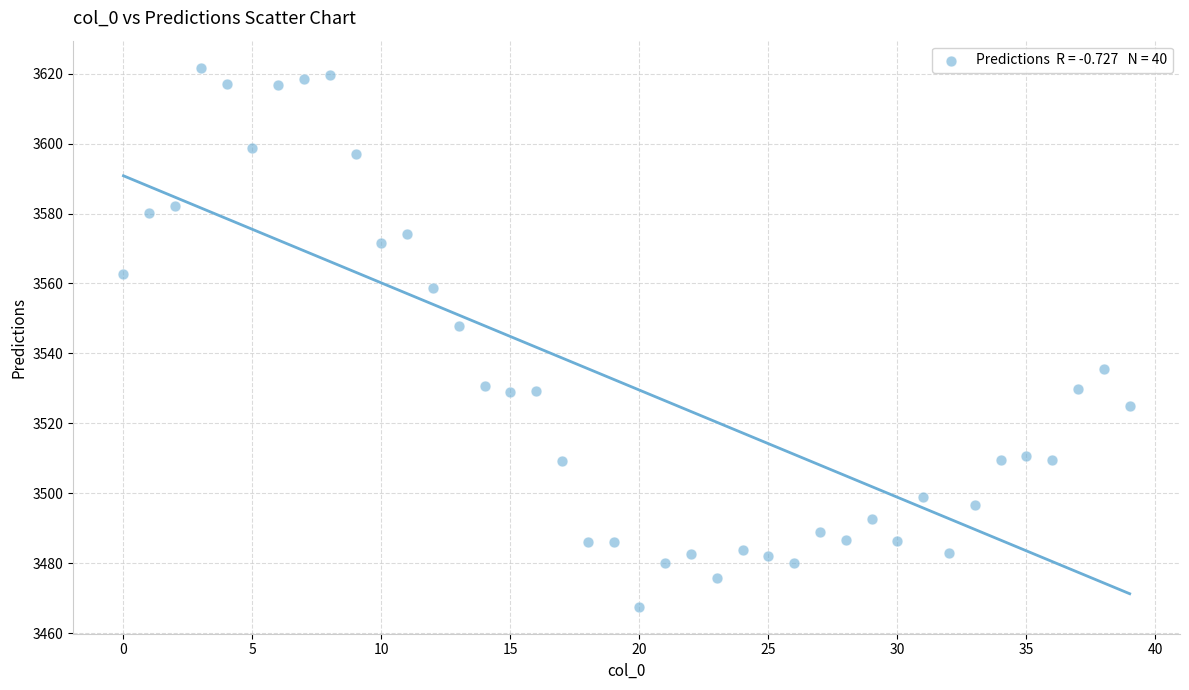

What is the range of Y values (max minus min)?

154.2